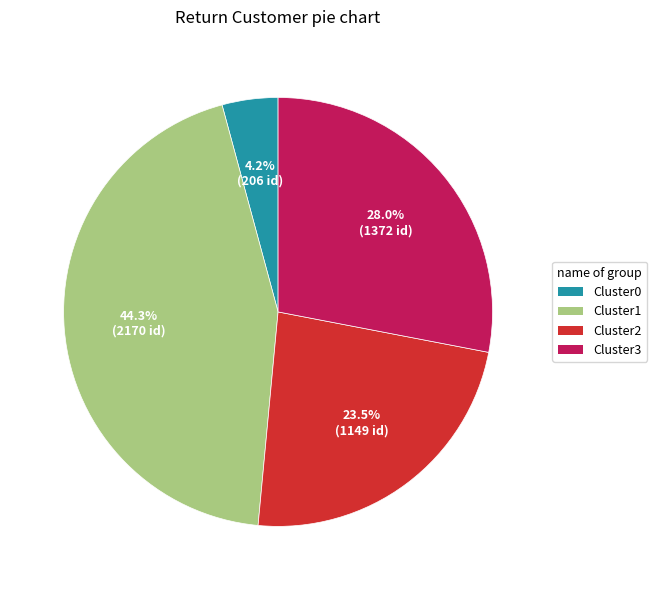

Is there any slice that represents more than half of the pie?

No